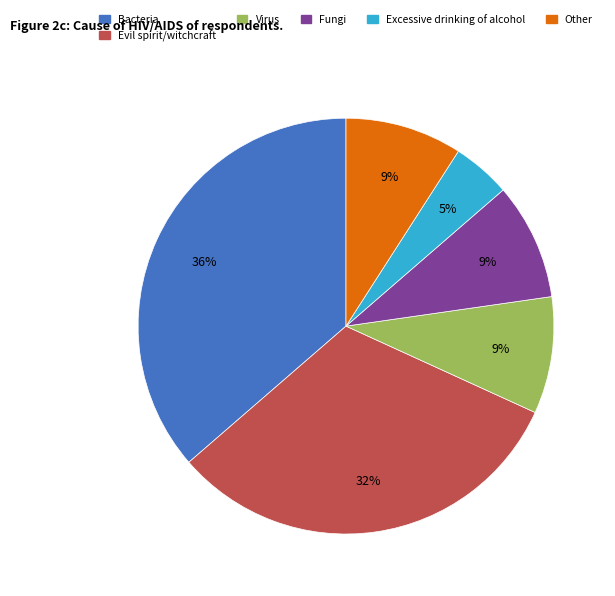

Is there a majority slice in this chart?

No